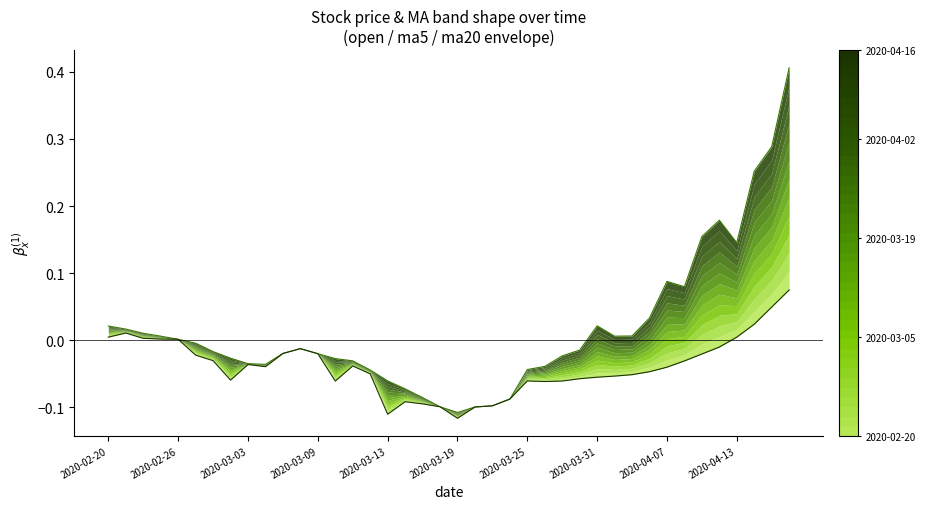

At which category is the sum across all series the highest?

39